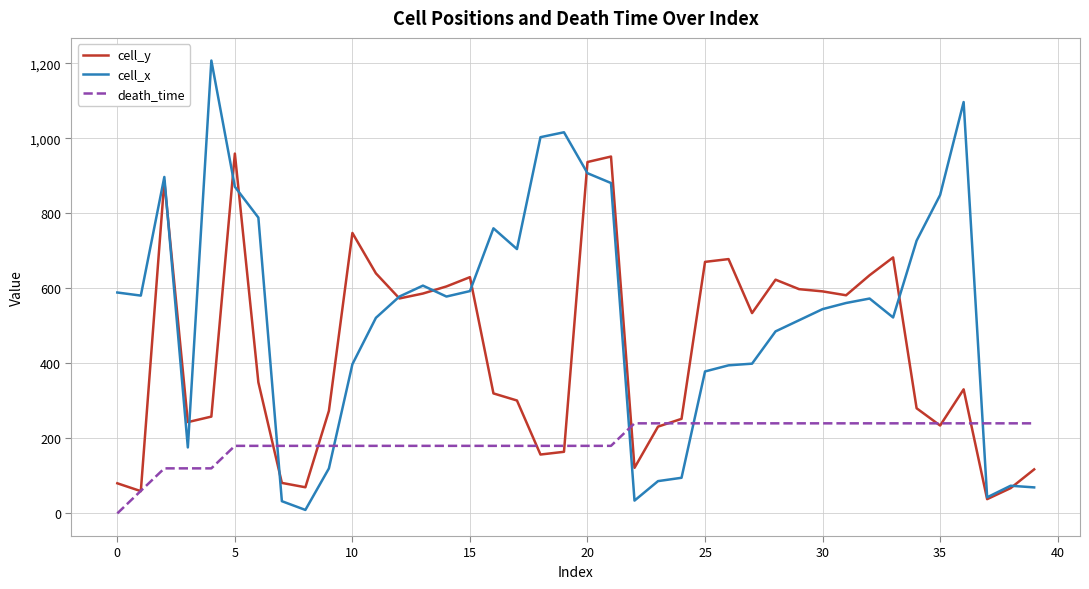

Which series has the largest total across all categories?

cell_x